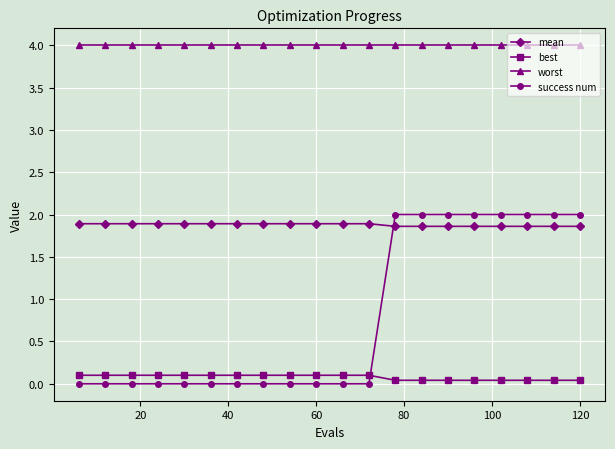

How many distinct data groups are displayed?

4